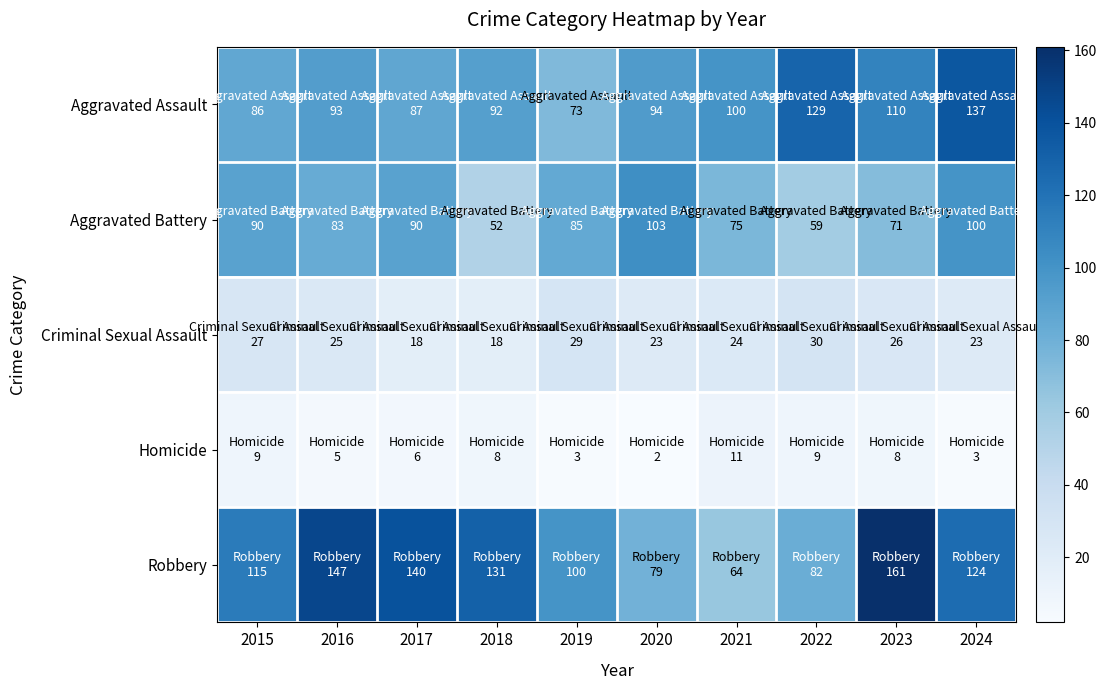

At how many categories does at least one series exceed 96?

10